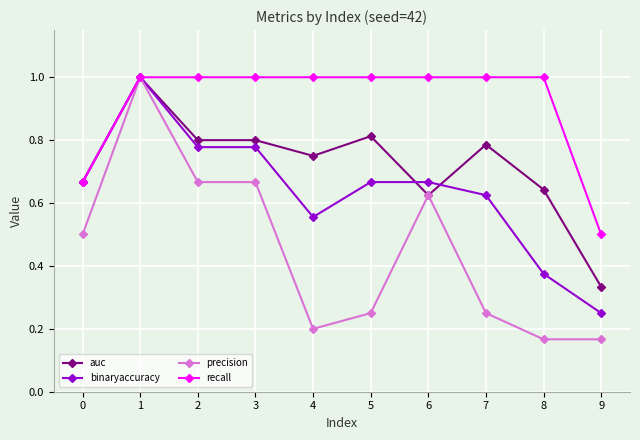

True or false: precision has more than 0 points higher than both neighbors.

True